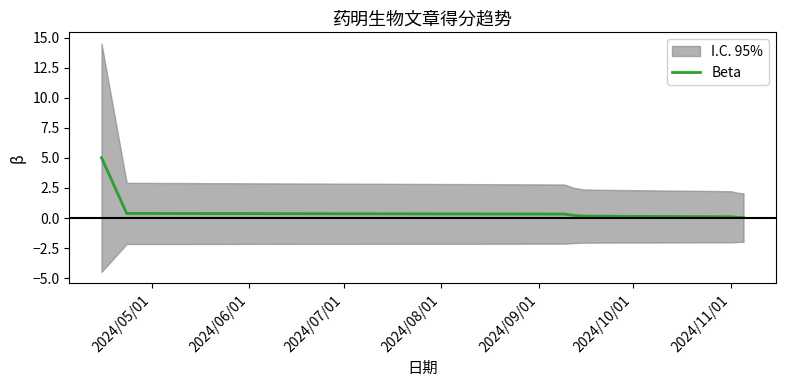

True or false: the data shows 0.3 at 2024/09/01.

False